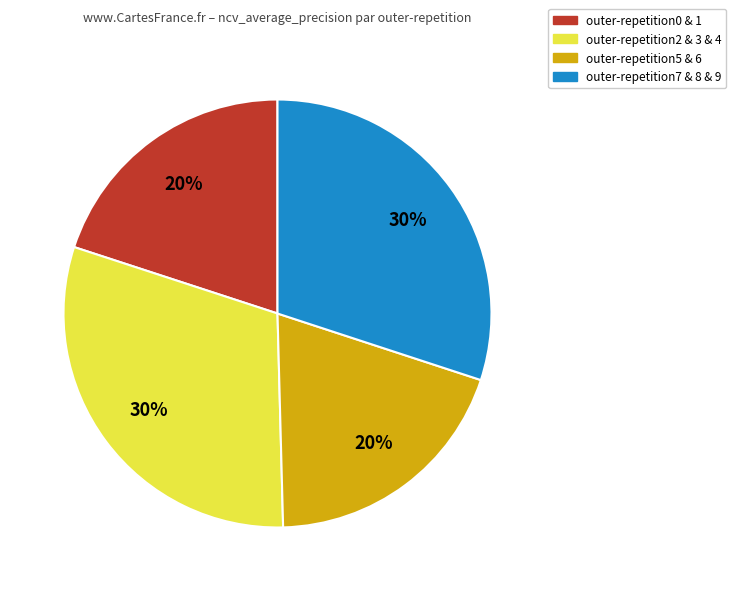

Combined, do outer-repetition2 & 3 & 4 and outer-repetition7 & 8 & 9 account for over 50%?

Yes